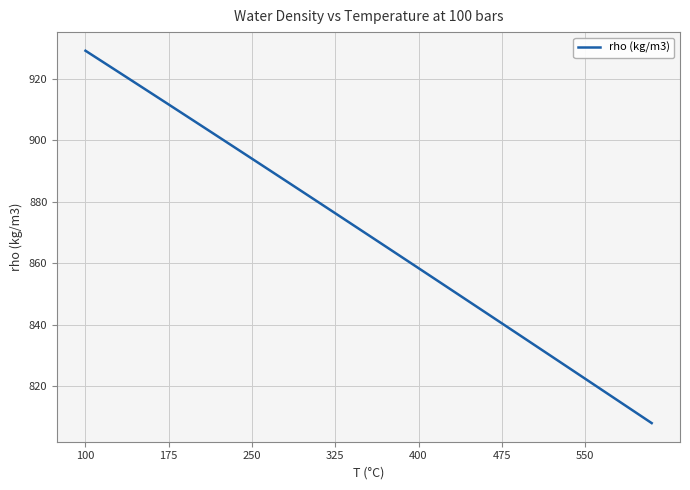

What is the minimum value shown in the chart?

808.0